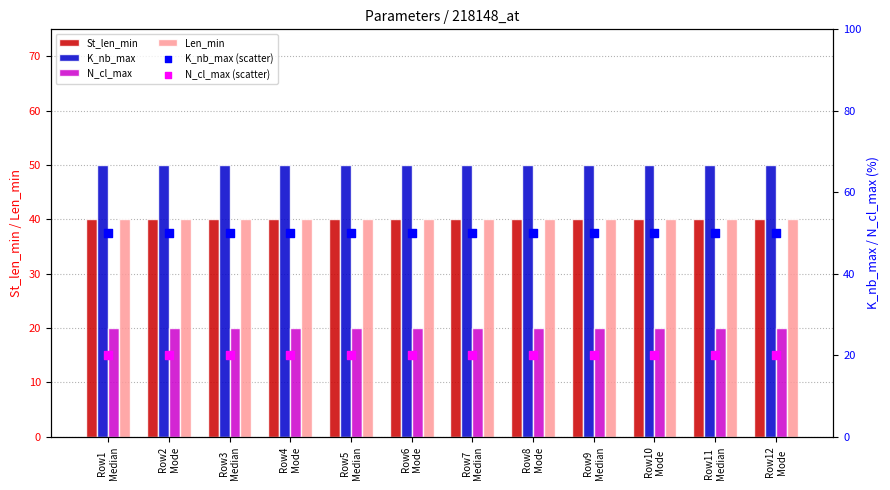

Is the value of K_nb_max (scatter) at Row4
Mode greater than the value of N_cl_max at Row11
Median?

Yes